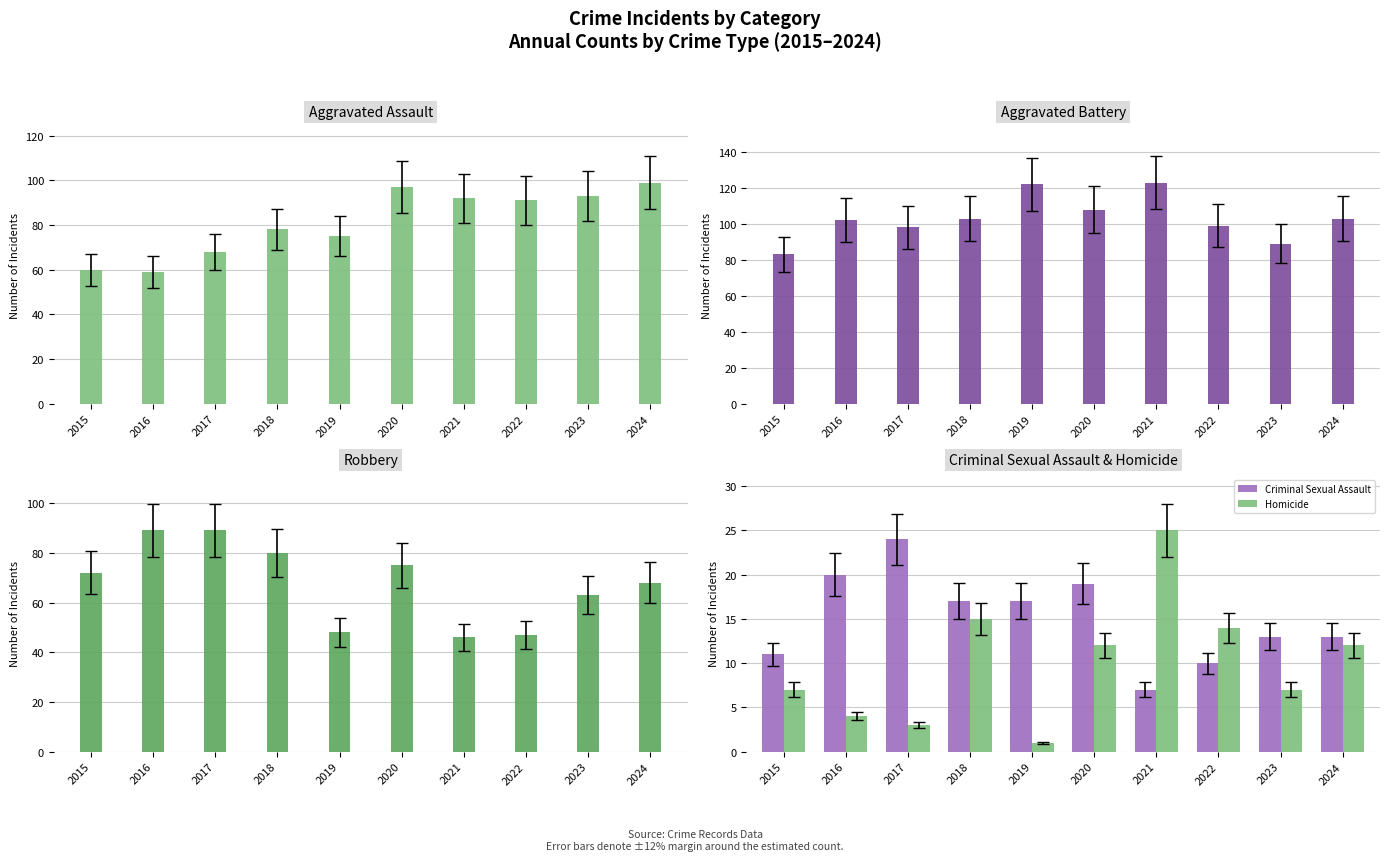

How many values in the Aggravated Battery series are below 103?

5